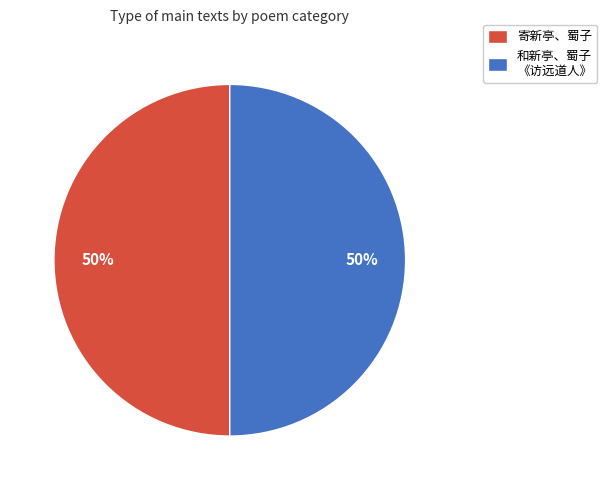

To the nearest percent, what is the average slice percentage?

50%